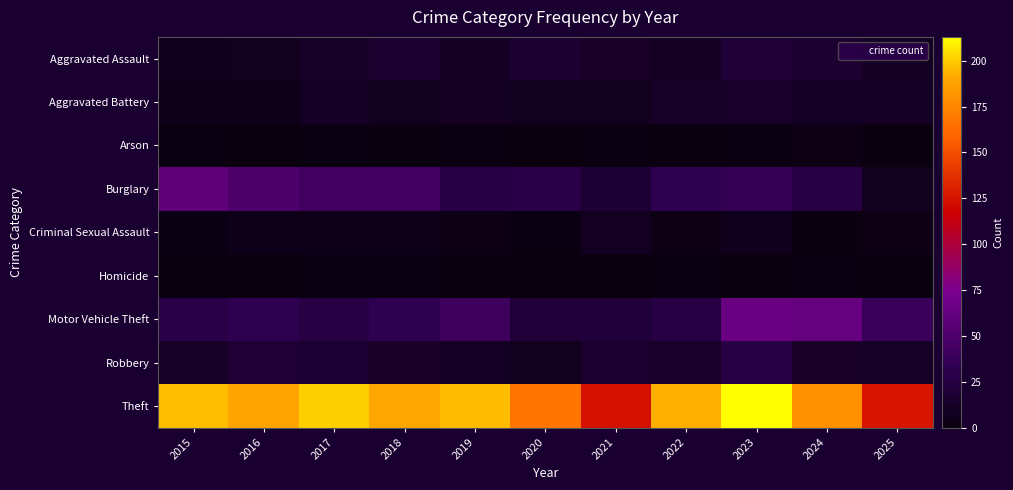

What is the difference between the highest and lowest values at 2023?

213